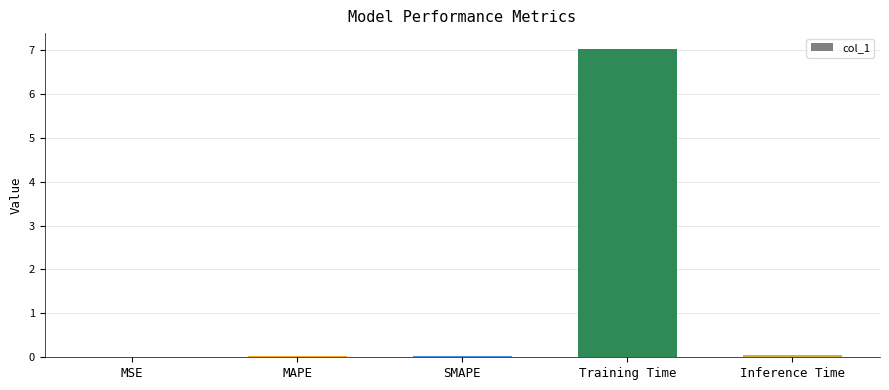

Which category has the highest value across all series?

Training Time